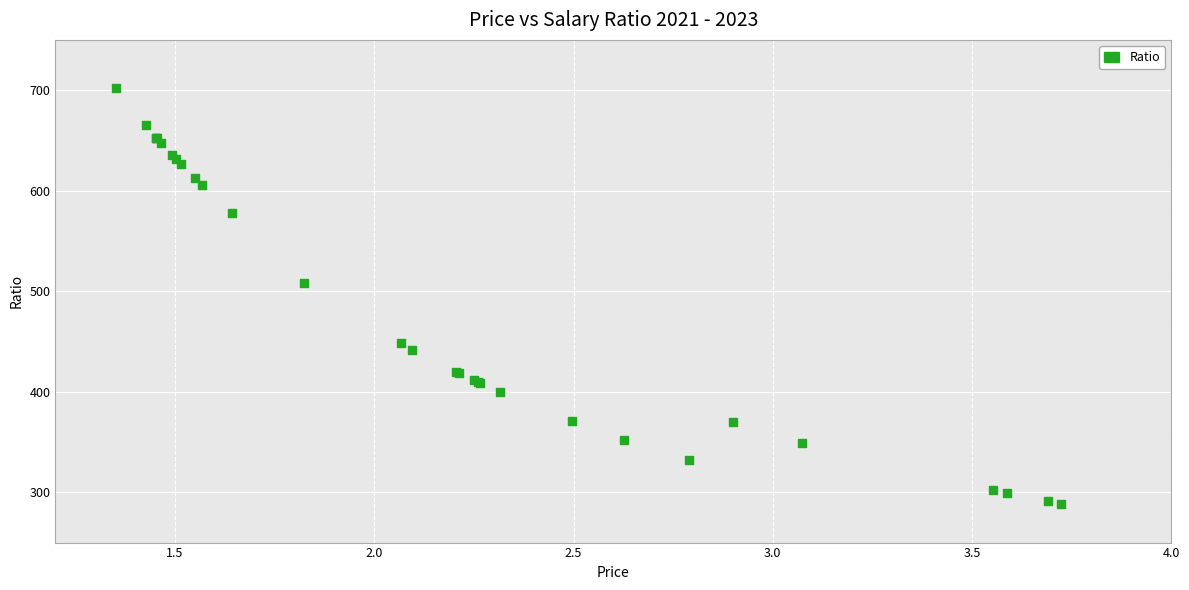

What Y value in the scatter plot is closest to 495?

508.1